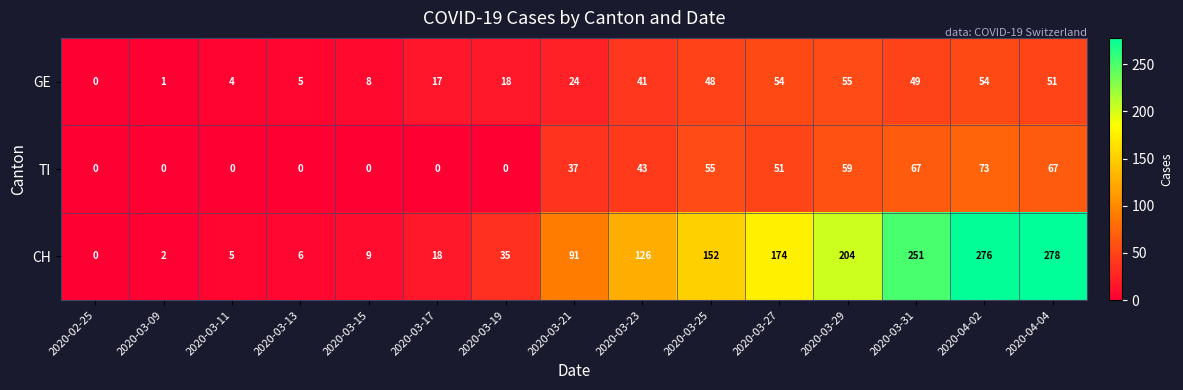

What is the total value across all series at 2020-03-27?

279